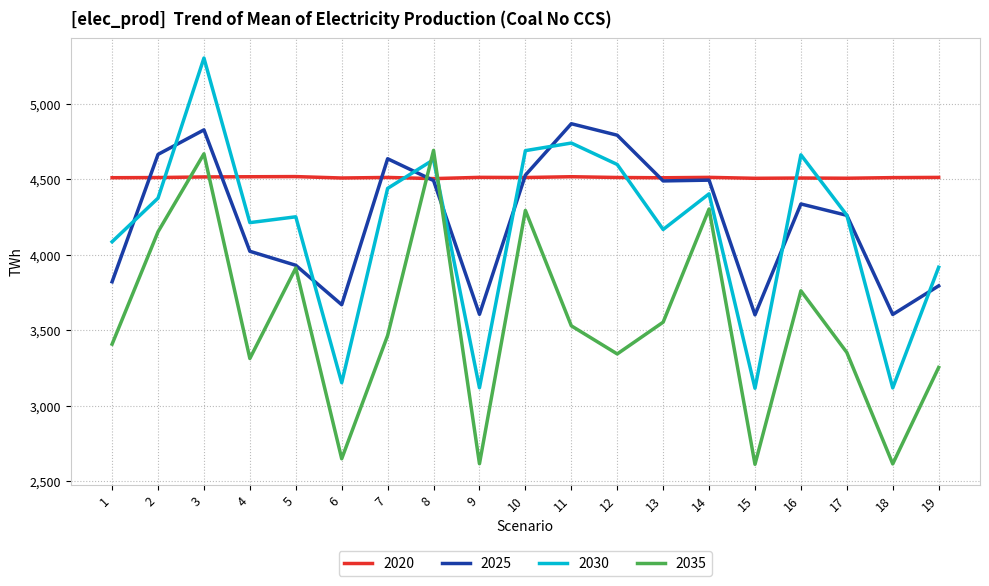

Where does the 2030 series first go above 4261?

2